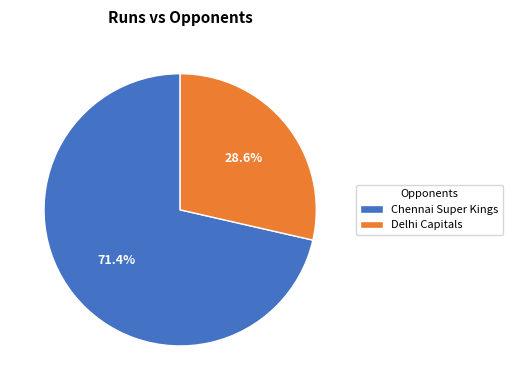

Count the number of slices in the pie.

2